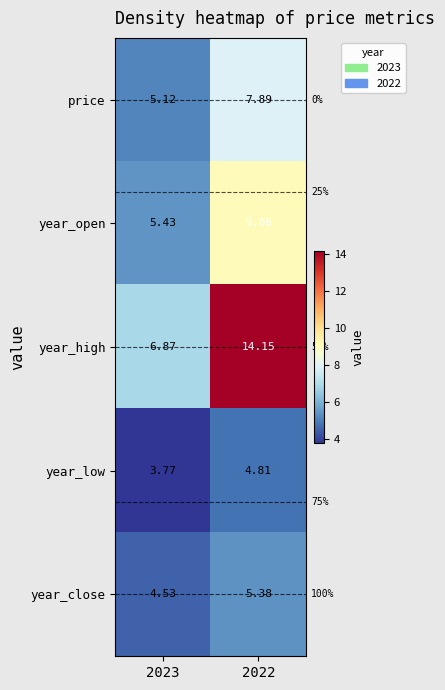

Which series has the largest total across all categories?

year_high